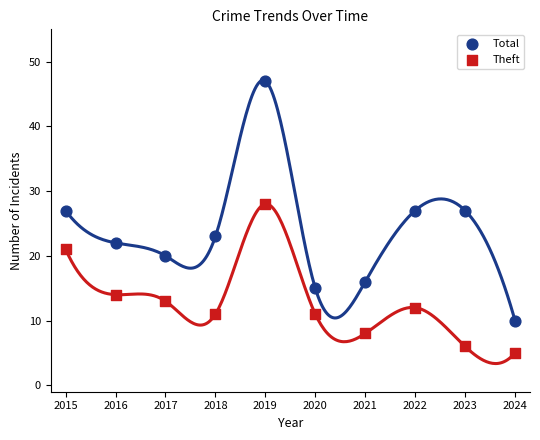

Which series reaches the minimum Y coordinate?

Theft